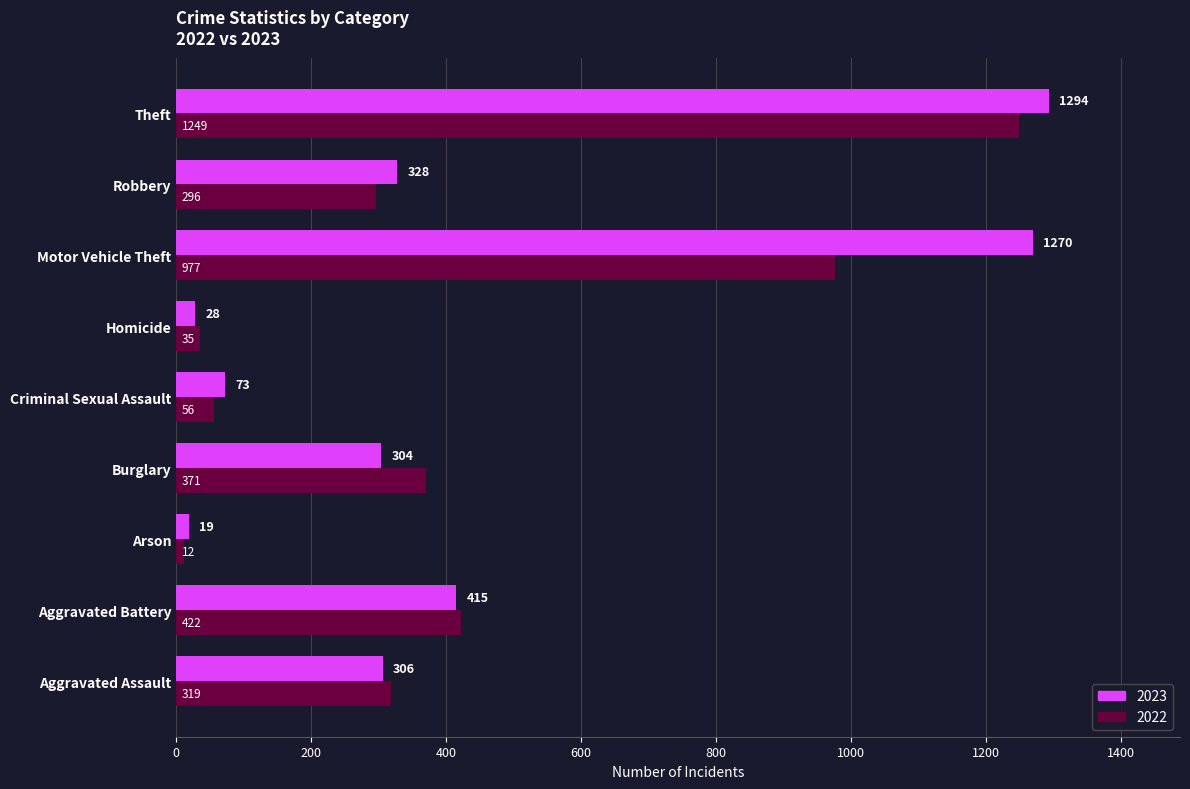

Which label corresponds to the smallest value in the chart?

Arson